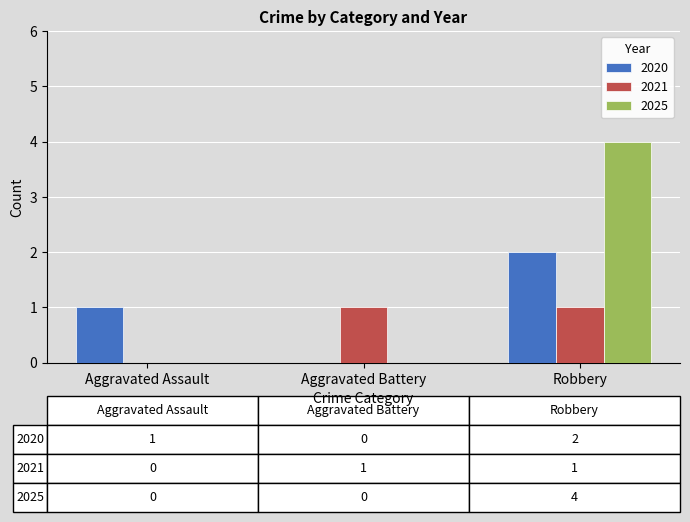

What are all the series names shown in the legend?

2020, 2021, 2025